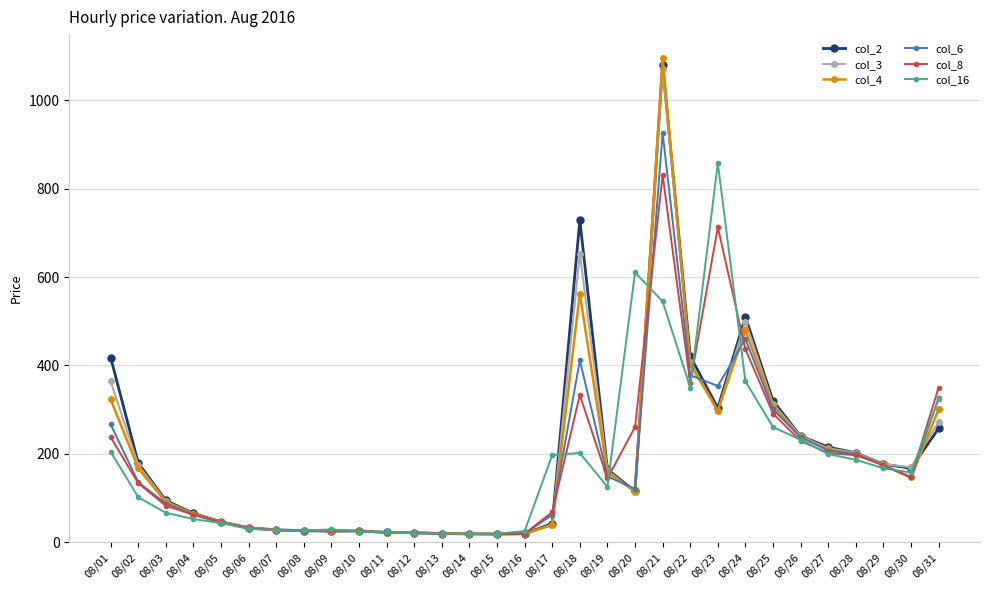

At which label does col_16 reach its peak?

08/23